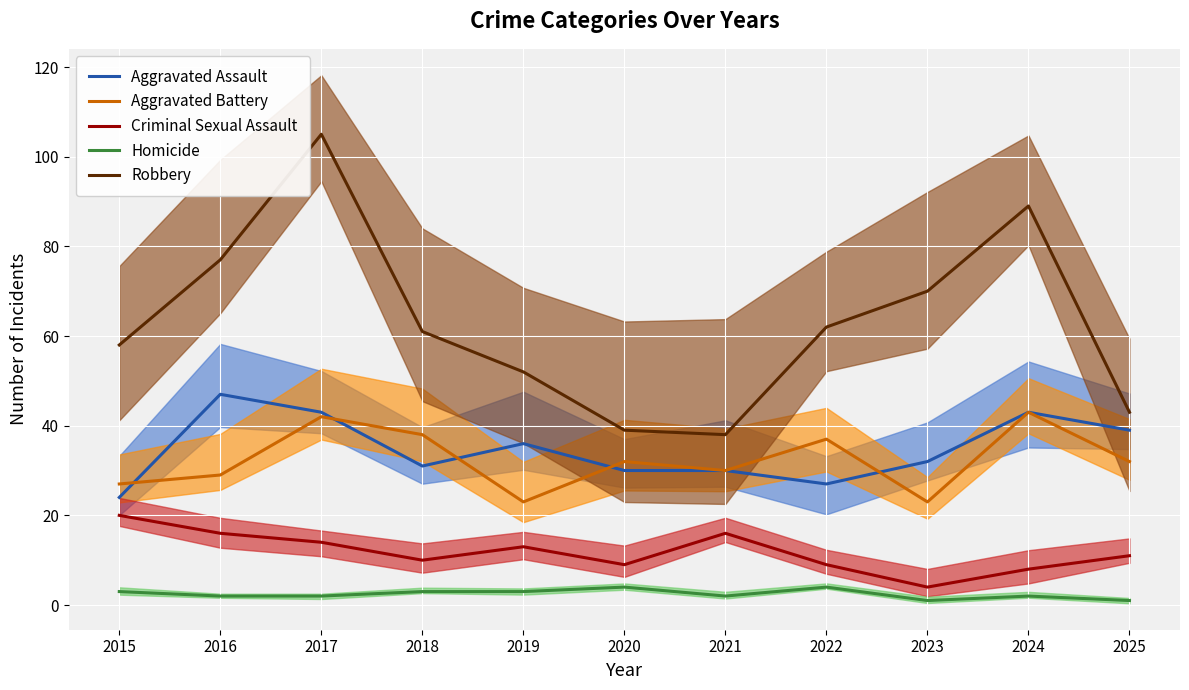

Which series has the largest total across all categories?

Robbery